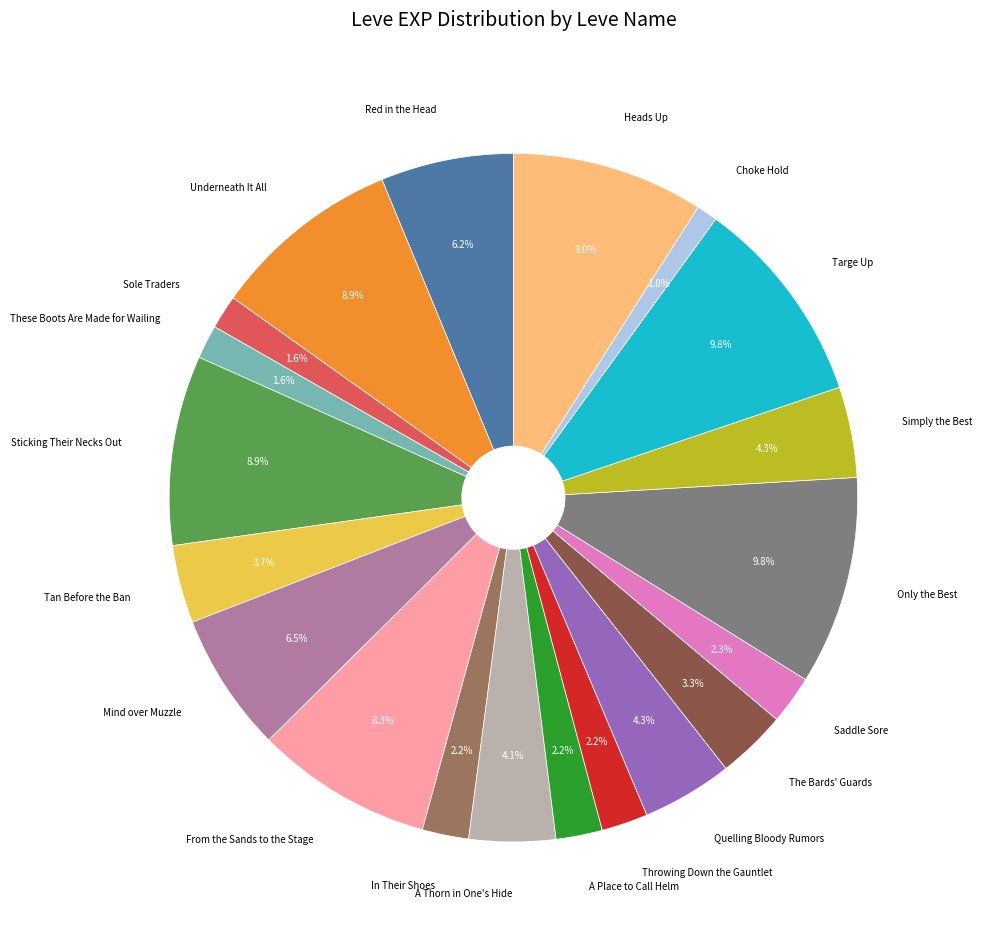

Count the number of slices in the pie.

20